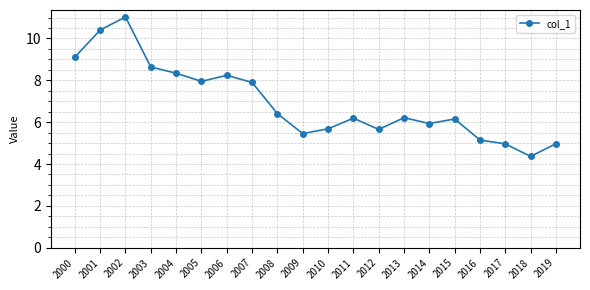

What is the difference between the values at 2016 and 2008?

1.3